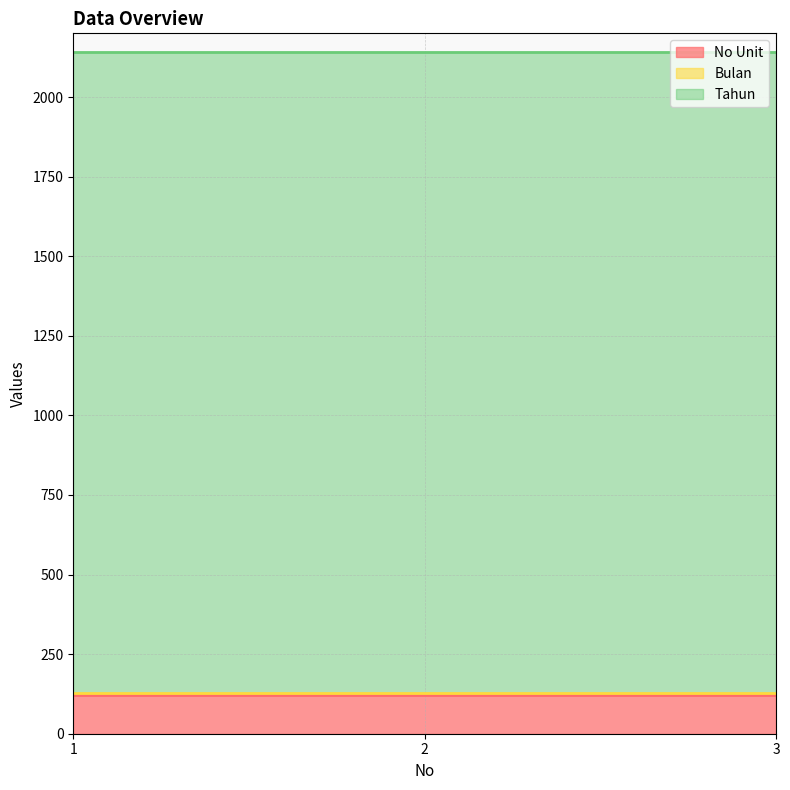

Which label corresponds to the smallest value in the chart?

1